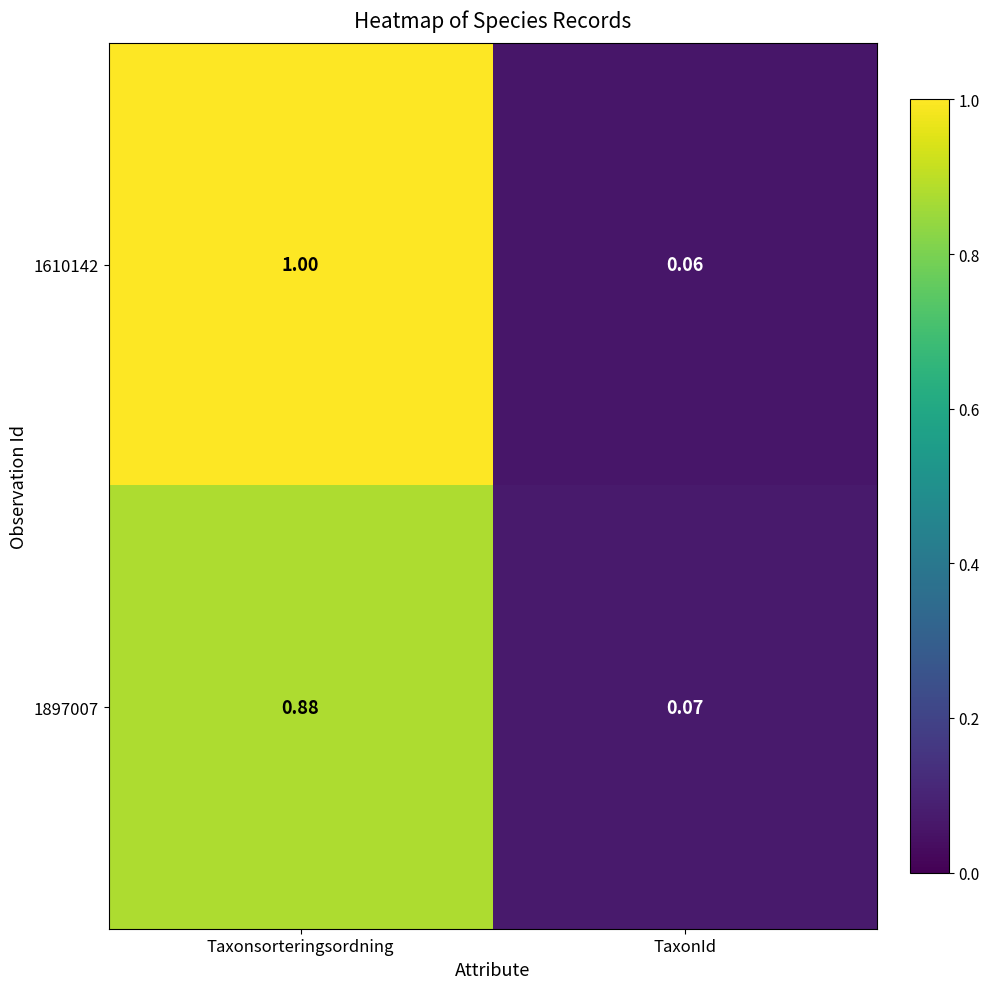

Which series has the largest total across all categories?

1610142